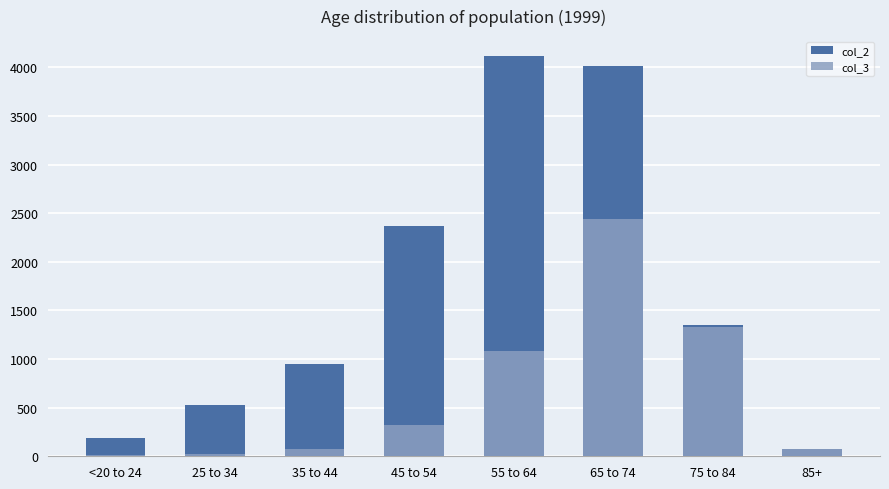

Between 65 to 74 and 85+, which is larger?

65 to 74